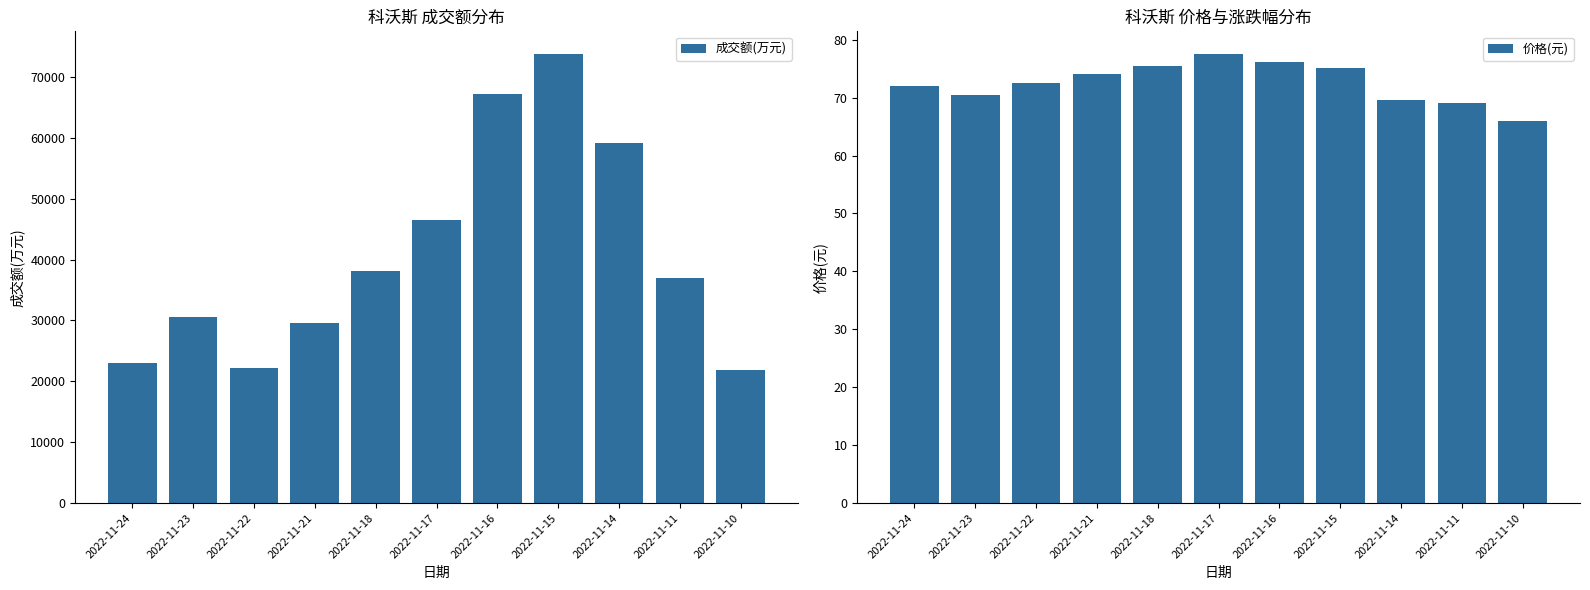

Which series has the largest total across all categories?

成交额(万元)